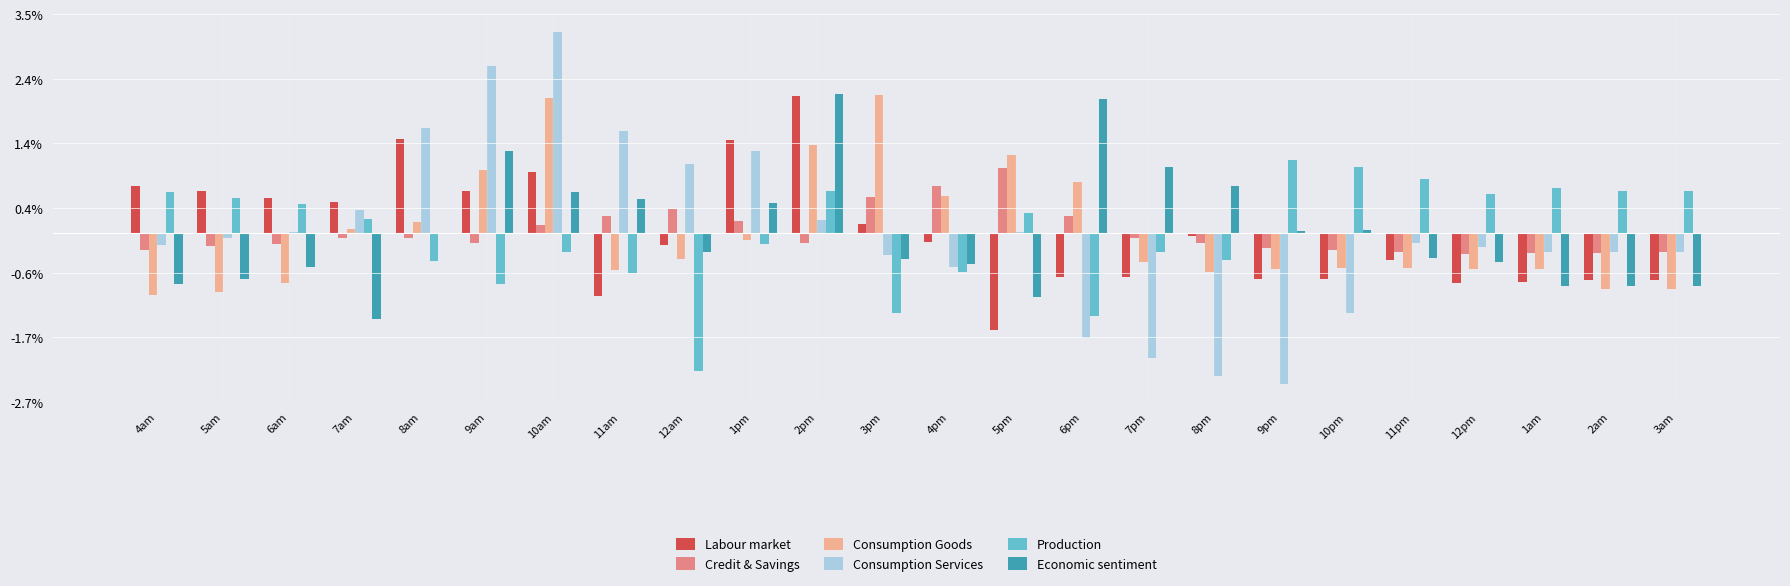

What value does the Labour market series have at 6pm?

-0.7